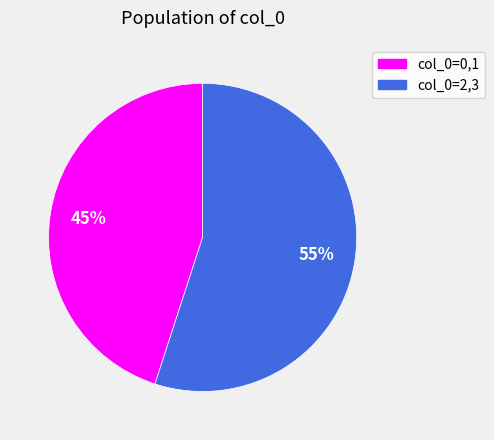

Is it true that col_0=2,3 is 62% of the pie?

False